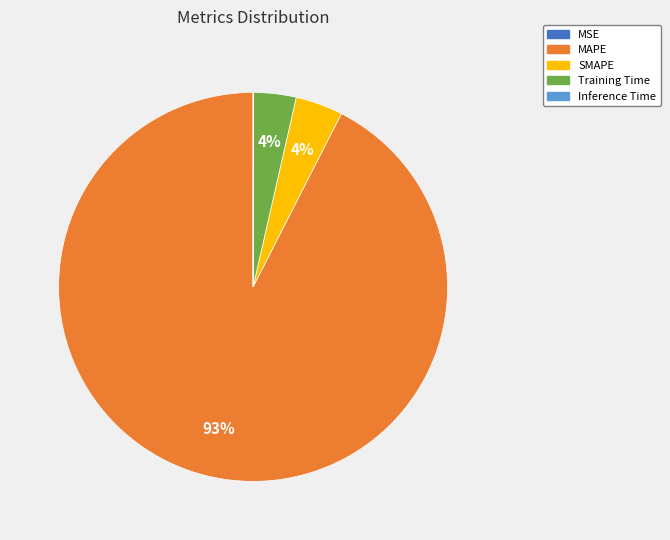

Do MAPE and SMAPE together represent more than half of the pie?

Yes